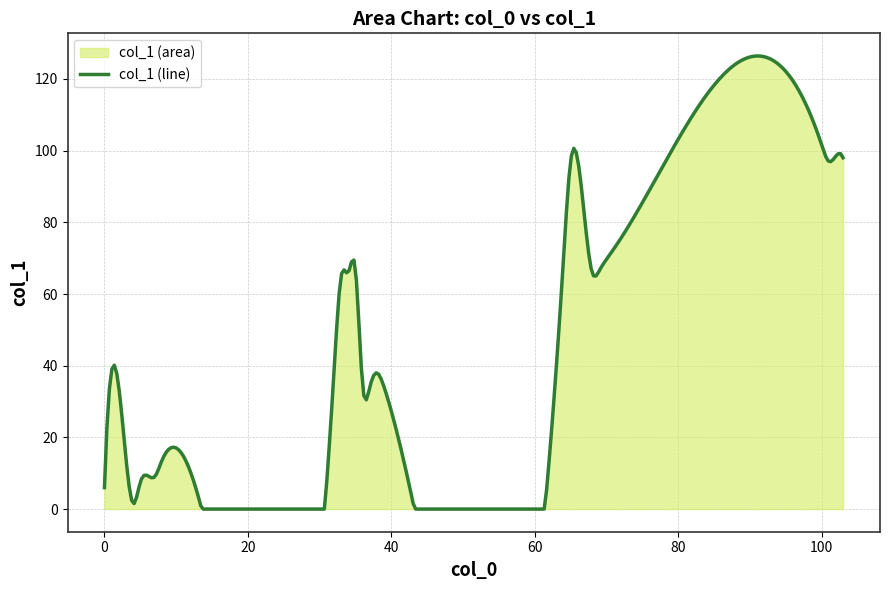

What is the greatest value displayed?

126.4